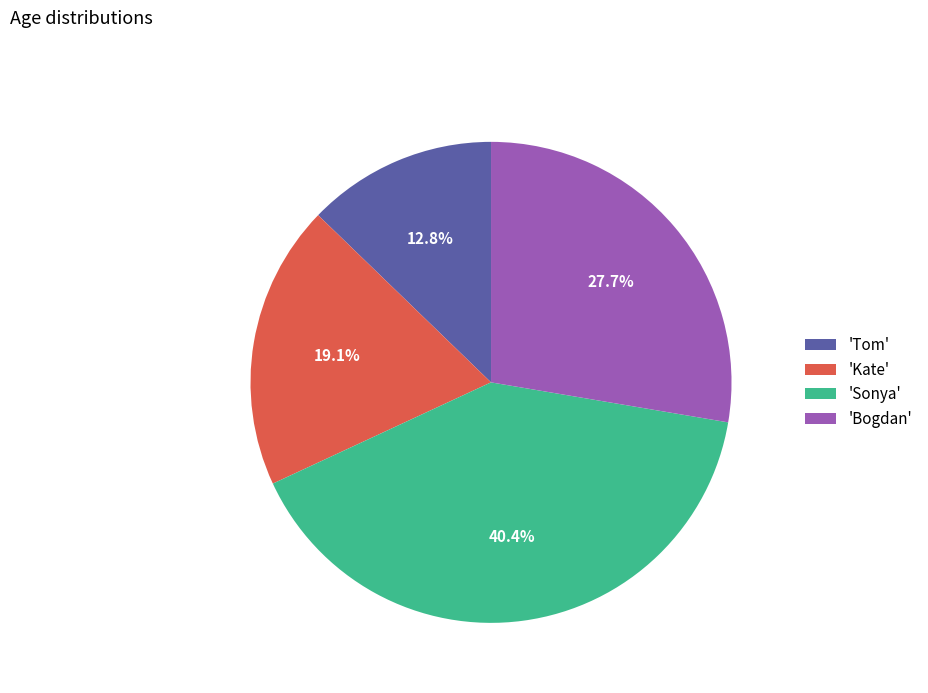

How many slices are in this pie chart?

4